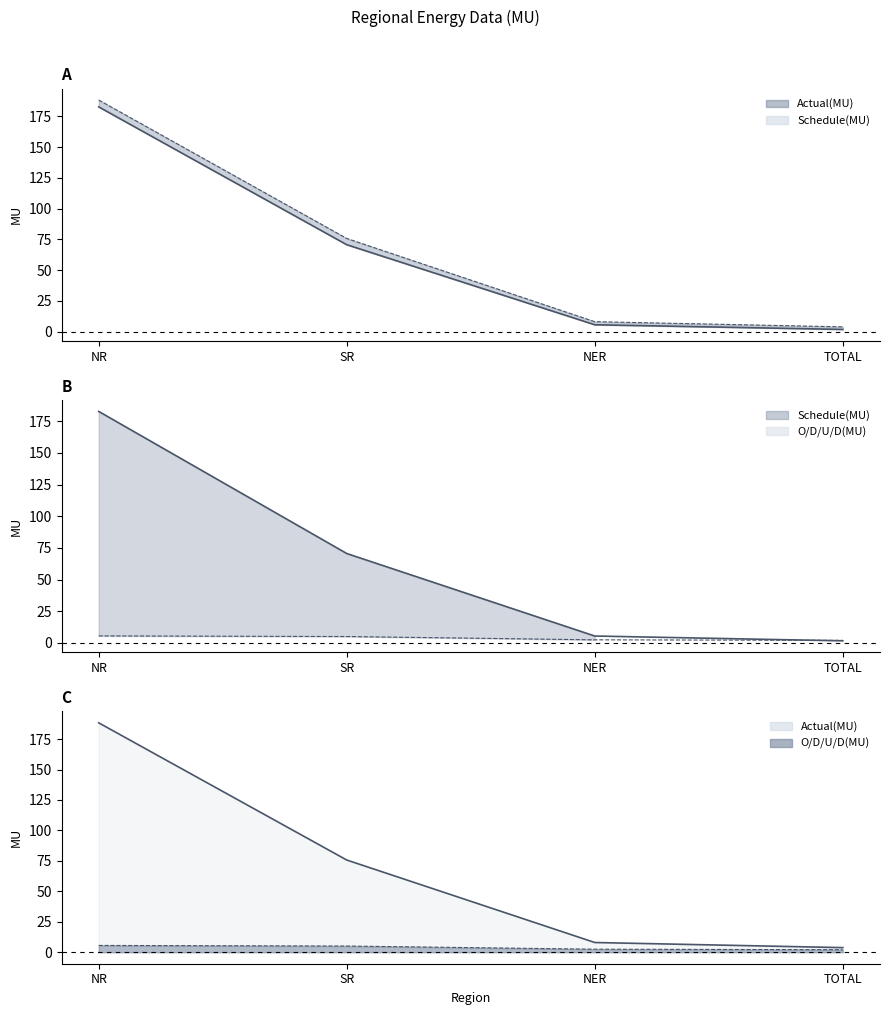

What is the maximum value shown in the chart?

188.3